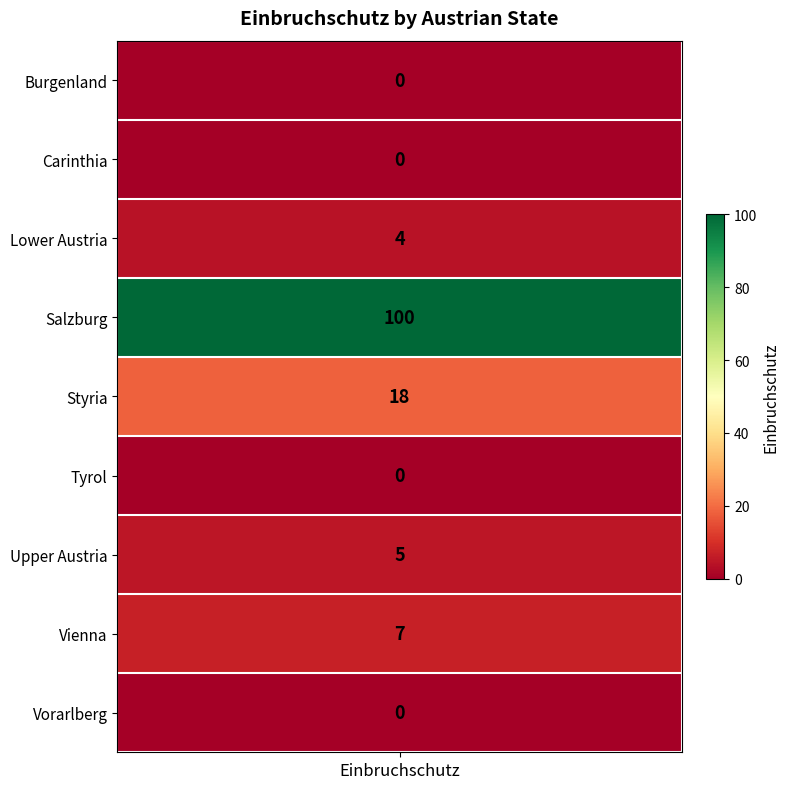

How many values exceed 4?

4